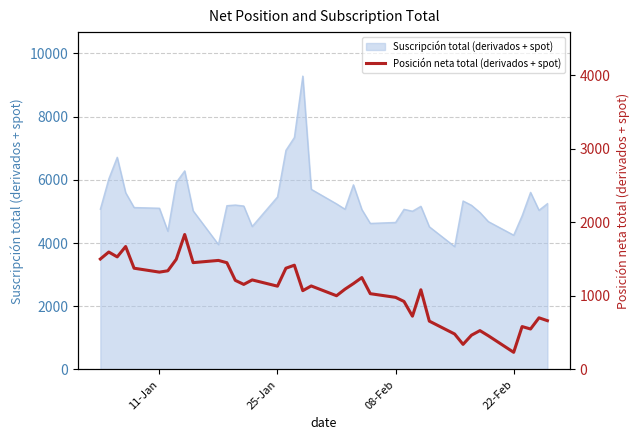

What is the minimum value for Suscripción total (derivados + spot)?

3889